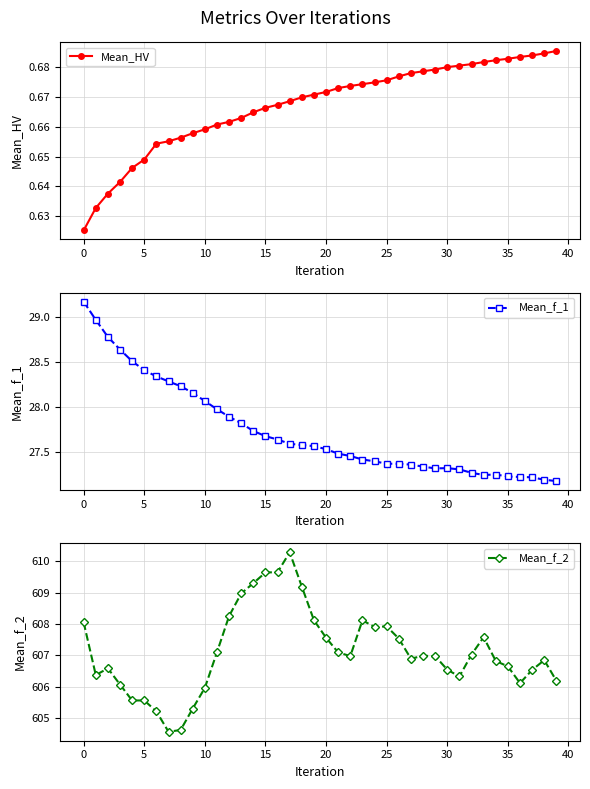

What is the value of the Mean_f_2 point at the 4th from the left?

606.1